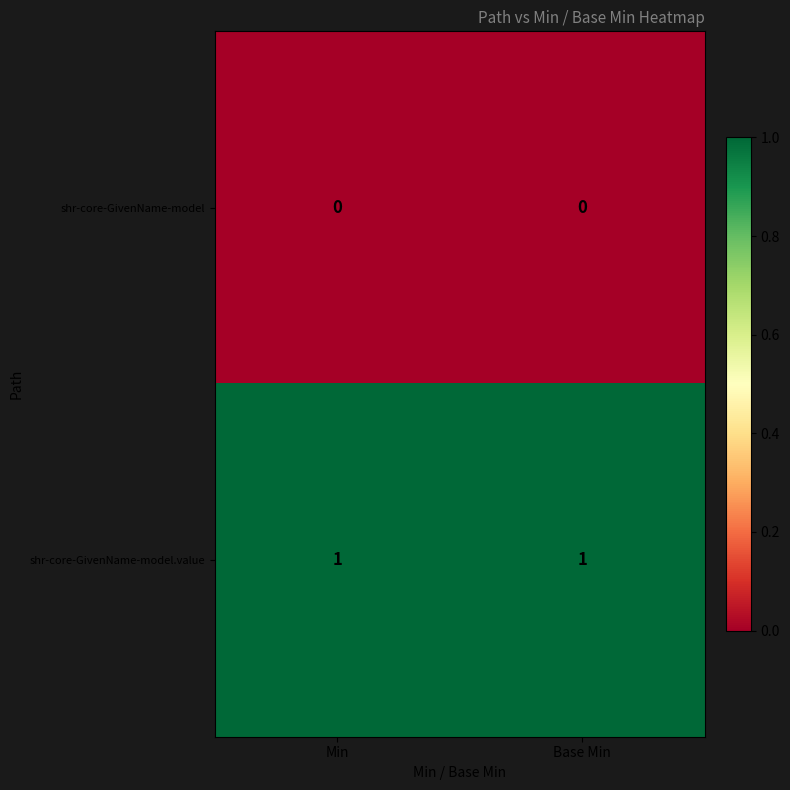

Reading left to right, list all the values displayed in this chart.

shr-core-GivenName-model: 0	0
shr-core-GivenName-model.value: 1	1